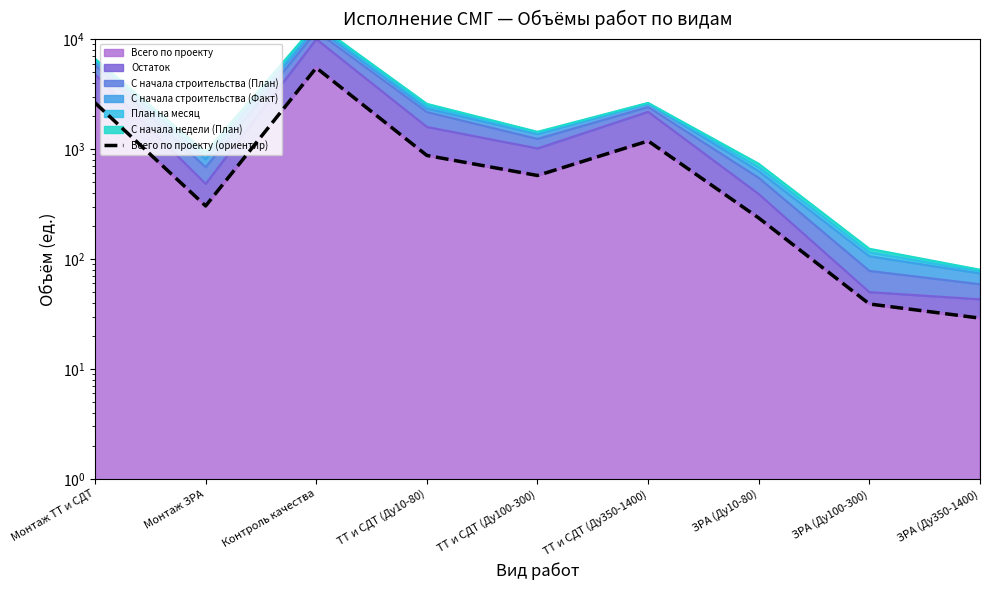

Reading right to left, what are all the values shown in this chart?

ЗРА (Ду350-1400)=29	ЗРА (Ду100-300)=39	ЗРА (Ду10-80)=236	ТТ и СДТ (Ду350-1400)=1185	ТТ и СДТ (Ду100-300)=575	ТТ и СДТ (Ду10-80)=875	Контроль качества=5487	Монтаж ЗРА=304	Монтаж ТТ и СДТ=2635